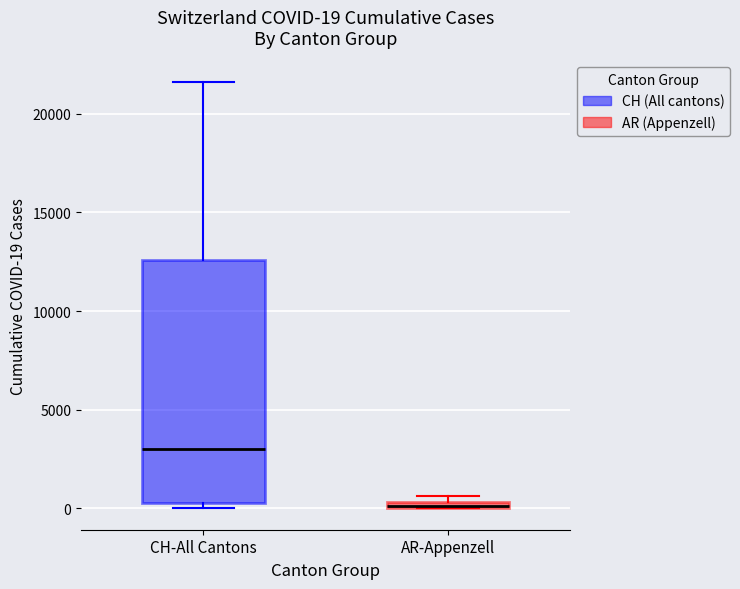

Which box is the tallest, from its lower edge to its upper edge?

CH-All Cantons